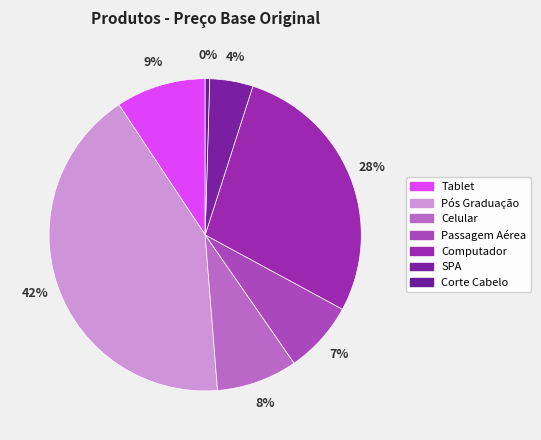

To the nearest percent, what is the combined percentage of Tablet and Pós Graduação?

51%